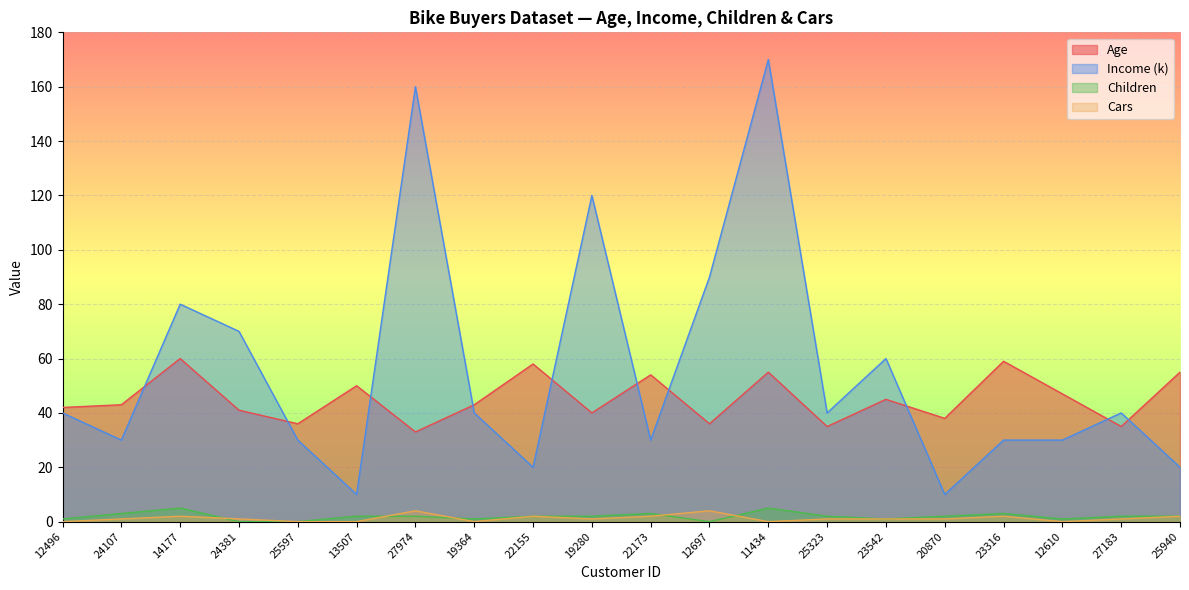

Which series has the largest total across all categories?

Income (k)